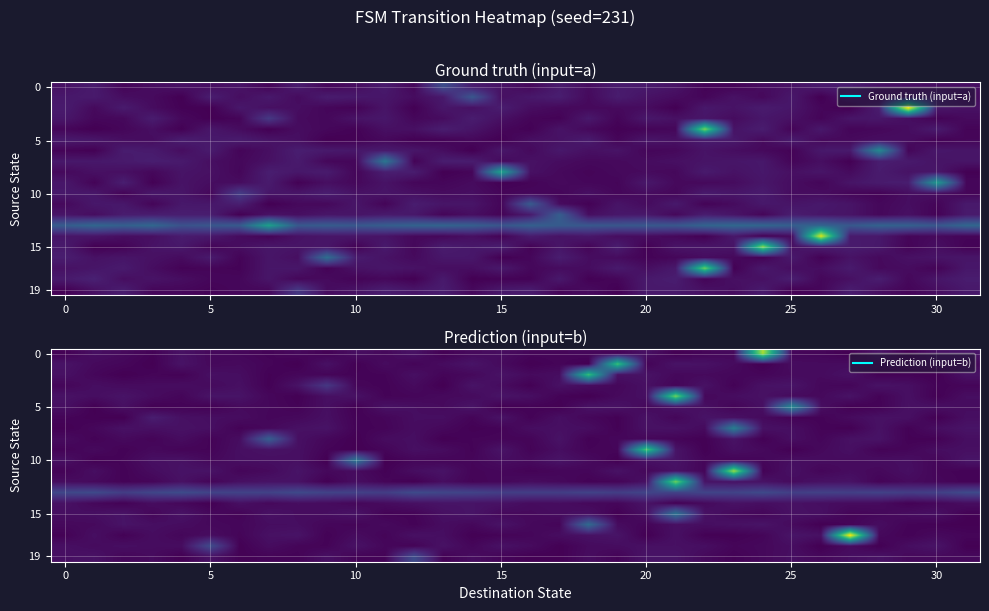

Between 10 and 11, which series saw the biggest shift?

row_10